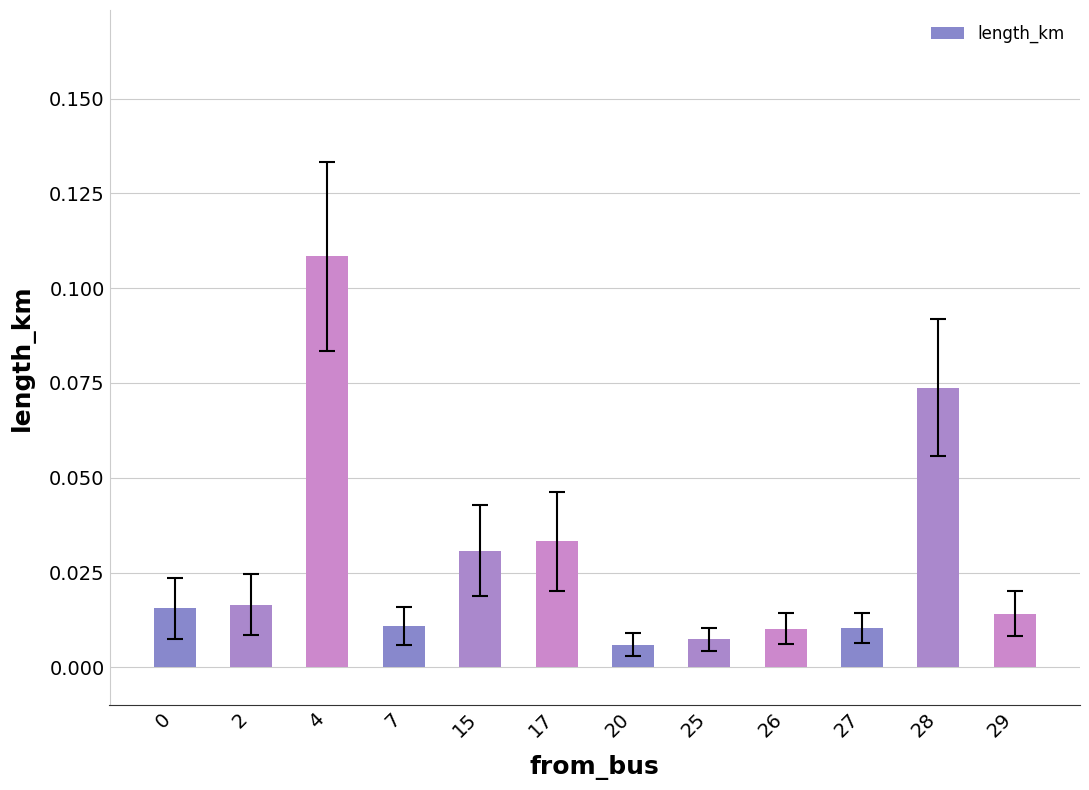

Between 2 and 17, which is larger?

17